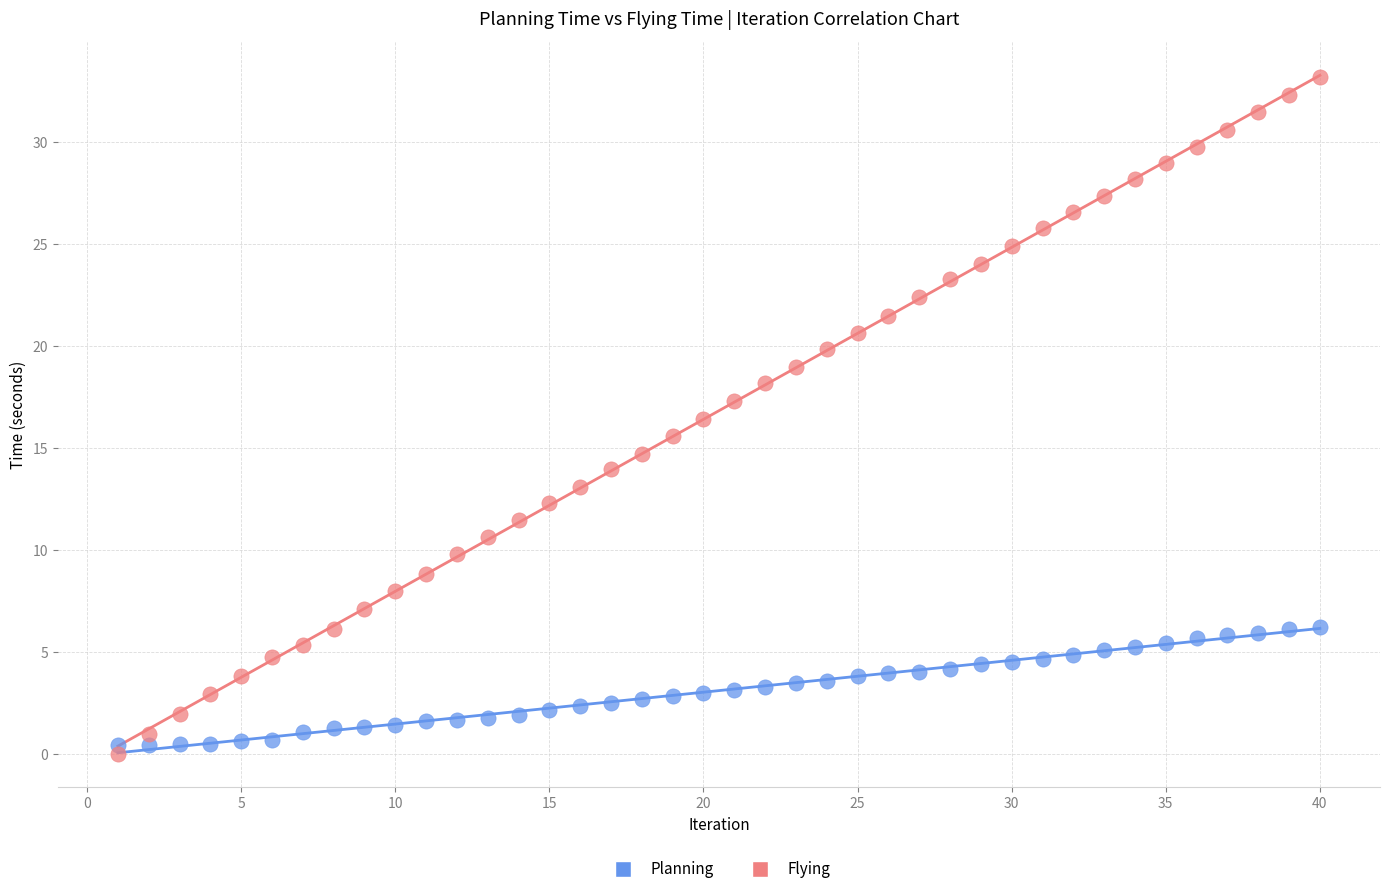

Across all data points, what is the range of X values (max minus min)?

39.0